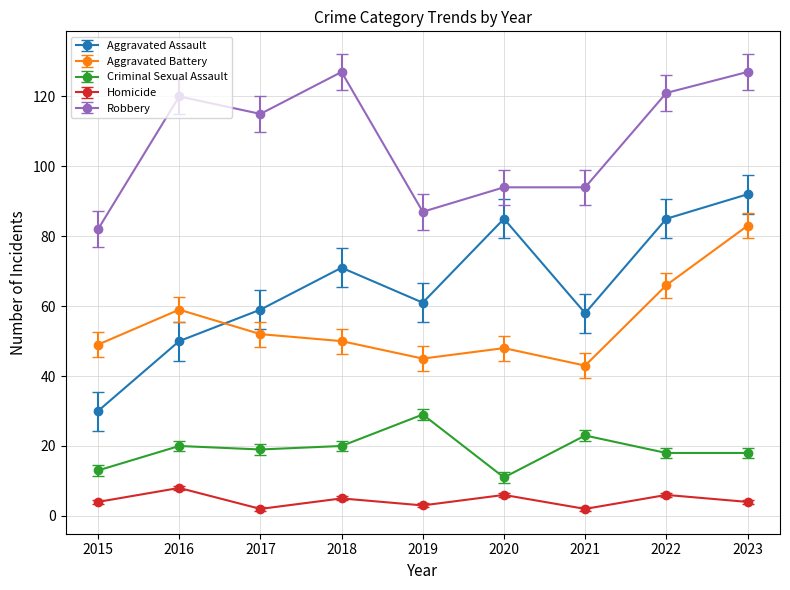

The value of Homicide at 2016 is 8. True or false?

True